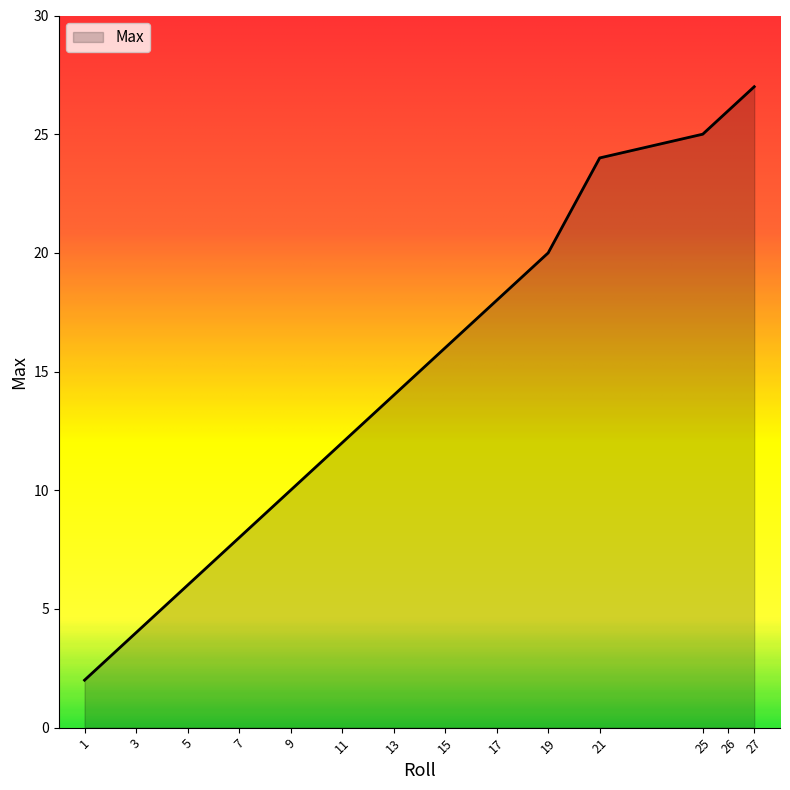

Reading left to right, list all the values displayed in this chart.

1=2	3=4	5=6	7=8	9=10	11=12	13=14	15=16	17=18	19=20	21=24	25=25	26=26	27=27